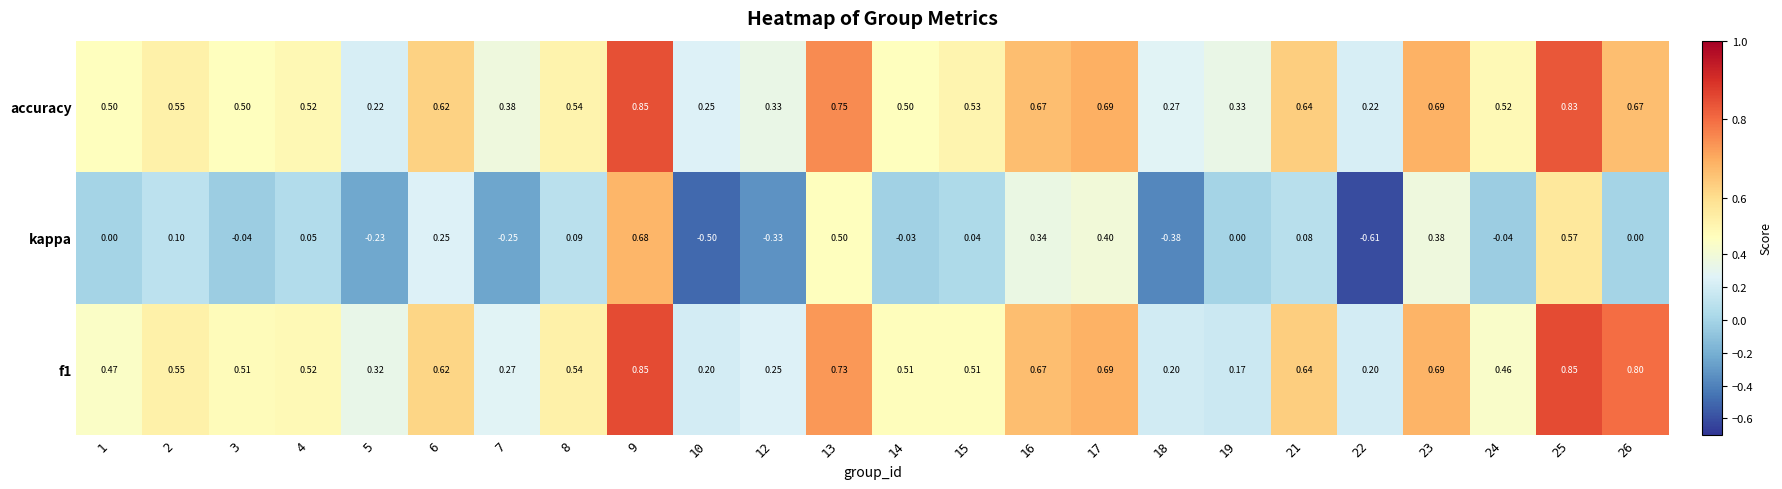

Which series changed the most between 3 and 13?

kappa